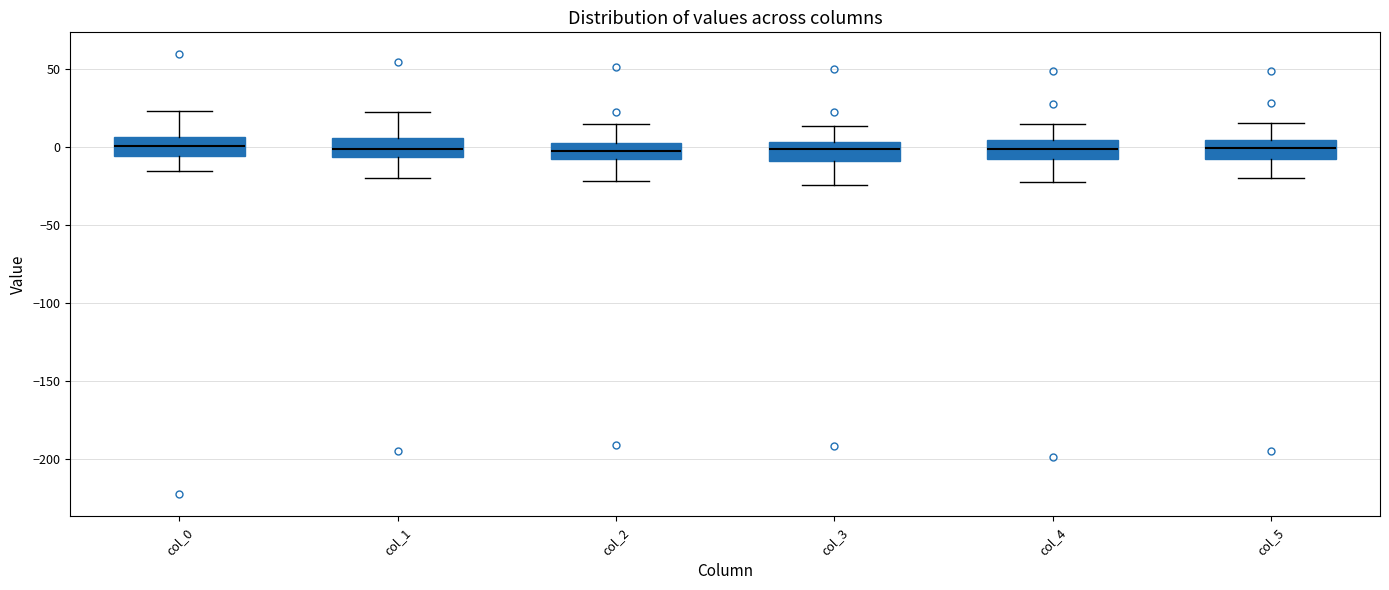

Reading left to right, transcribe this box plot: for each box, give where its median line is, the range the box spans, and where its two whiskers end, as read against the y-axis. The values are not printed on the chart, so give them approximately, as read against the axis.

col_0: median 0, box -5 to 5, whiskers -15 to 25
col_1: median 0, box -5 to 5, whiskers -20 to 20
col_2: median -5, box -10 to 0, whiskers -20 to 15
col_3: median 0, box -10 to 5, whiskers -25 to 15
col_4: median 0, box -10 to 5, whiskers -20 to 15
col_5: median 0, box -10 to 5, whiskers -20 to 15